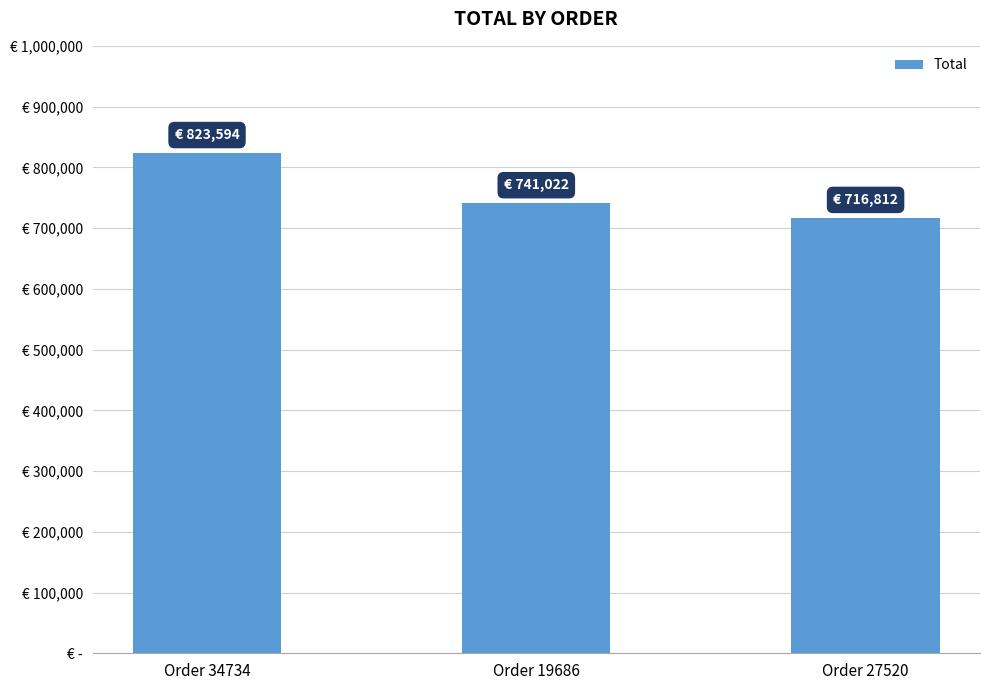

Does the chart contain any negative values?

No